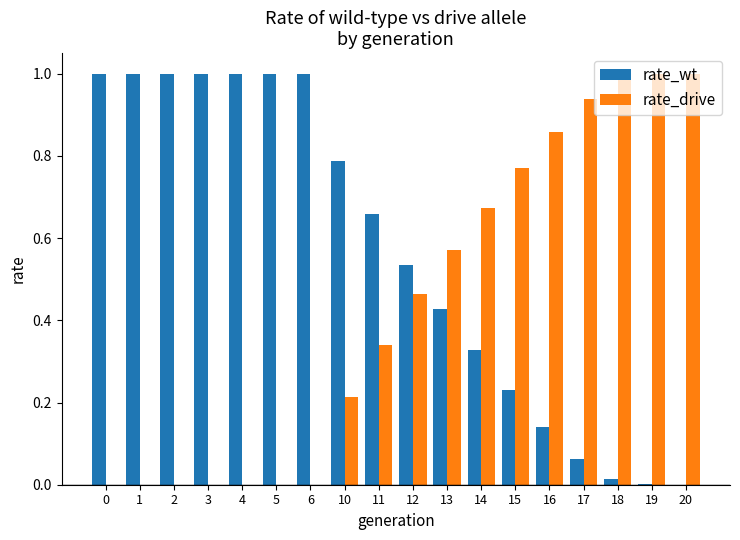

What is the sum of all rate_drive values?

7.8